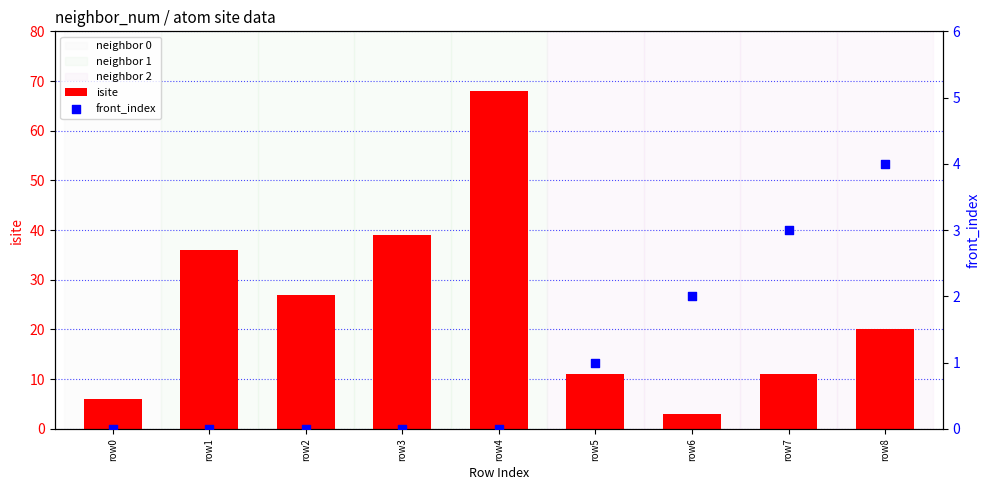

Which series has the largest total across all categories?

isite